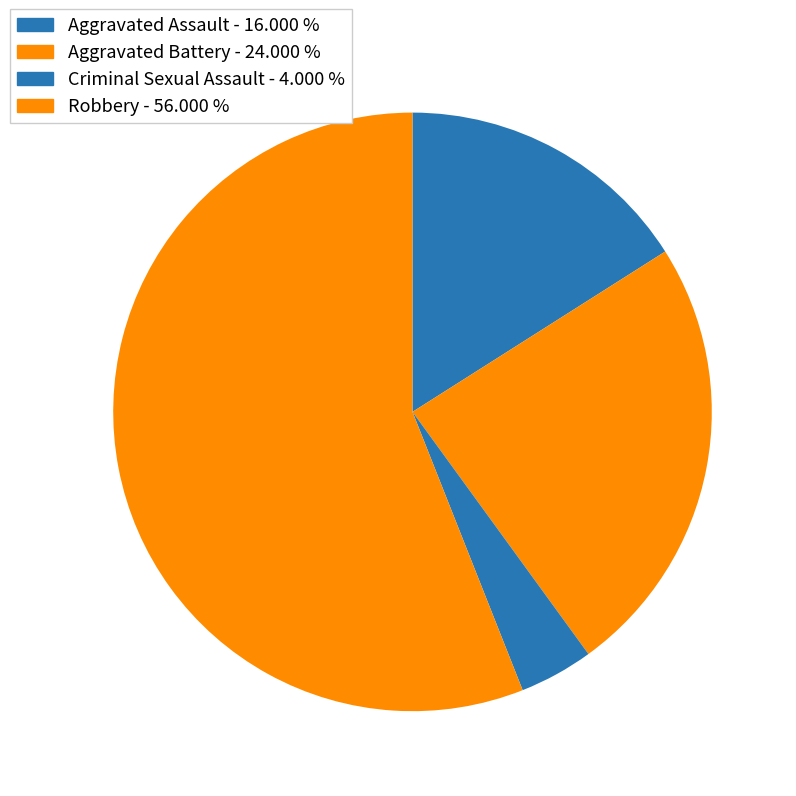

How many slices are in this pie chart?

4